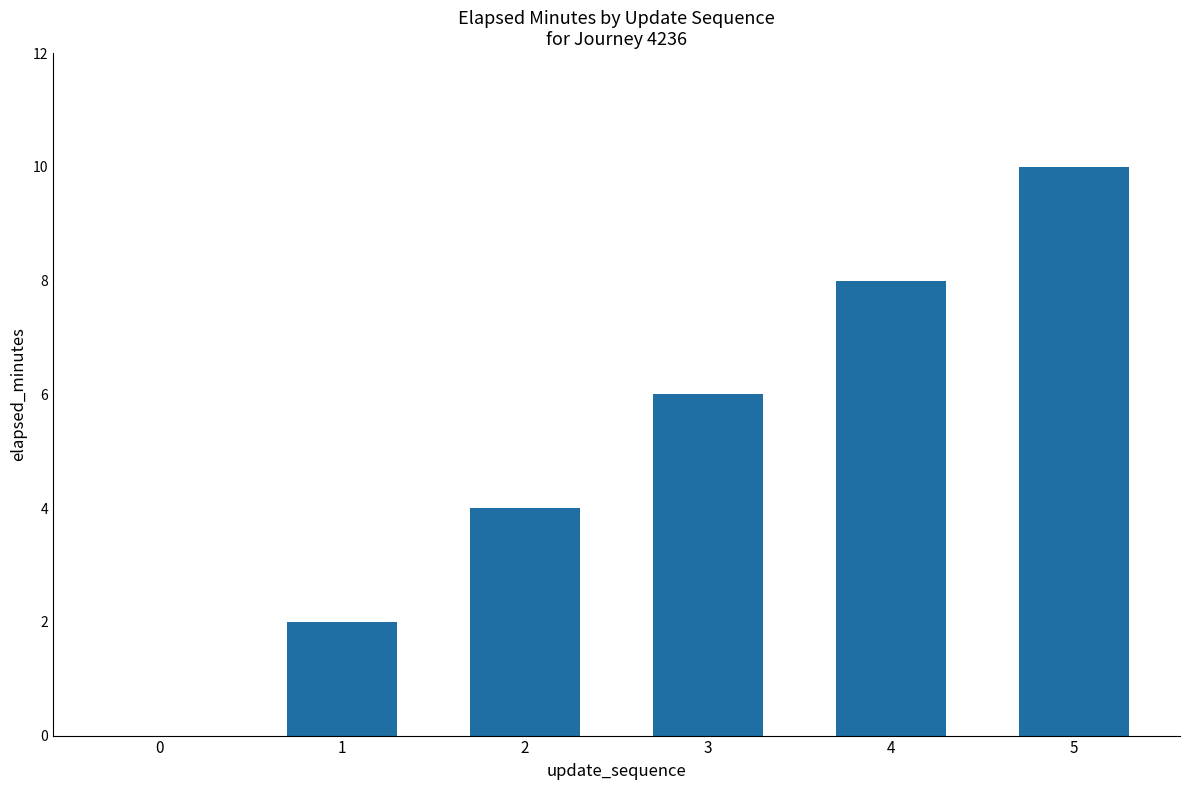

Are the bars grouped side by side (vs. stacked)?

No